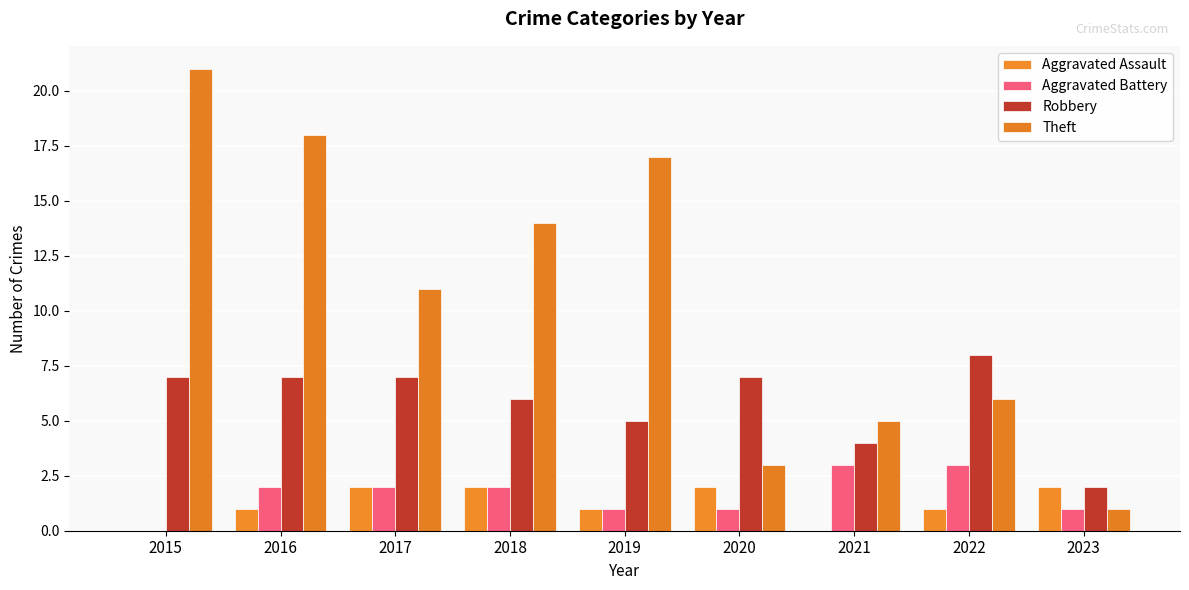

Reading left to right, list all the values displayed in this chart.

Aggravated Assault: 0	1	2	2	1	2	0	1	2
Aggravated Battery: 0	2	2	2	1	1	3	3	1
Robbery: 7	7	7	6	5	7	4	8	2
Theft: 21	18	11	14	17	3	5	6	1